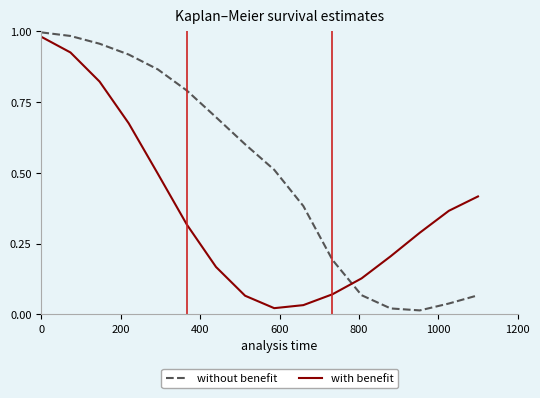

After their last crossing, which series has the higher values: without benefit or with benefit?

with benefit